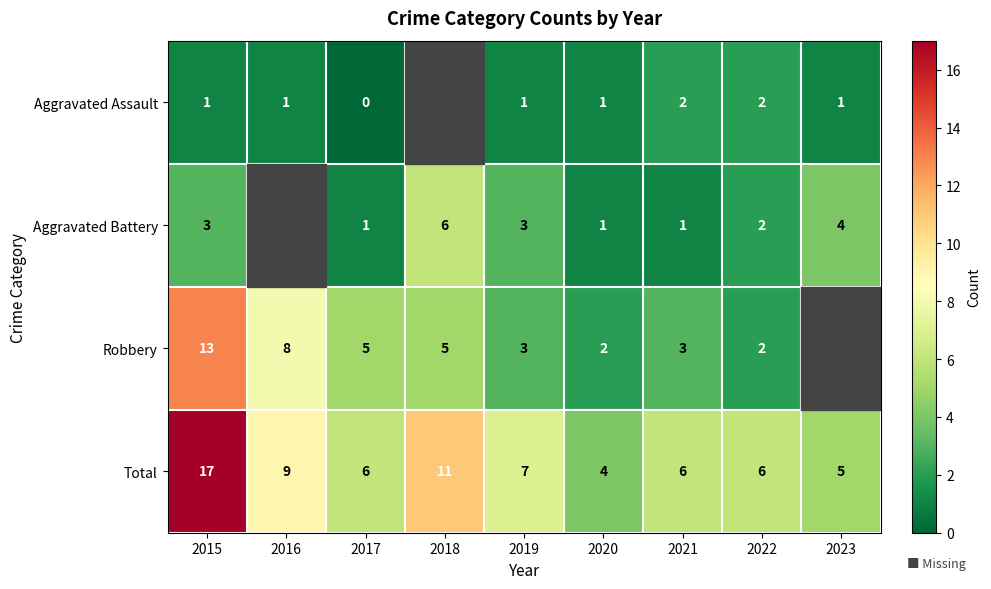

What is the total value across all series at 2021?

12